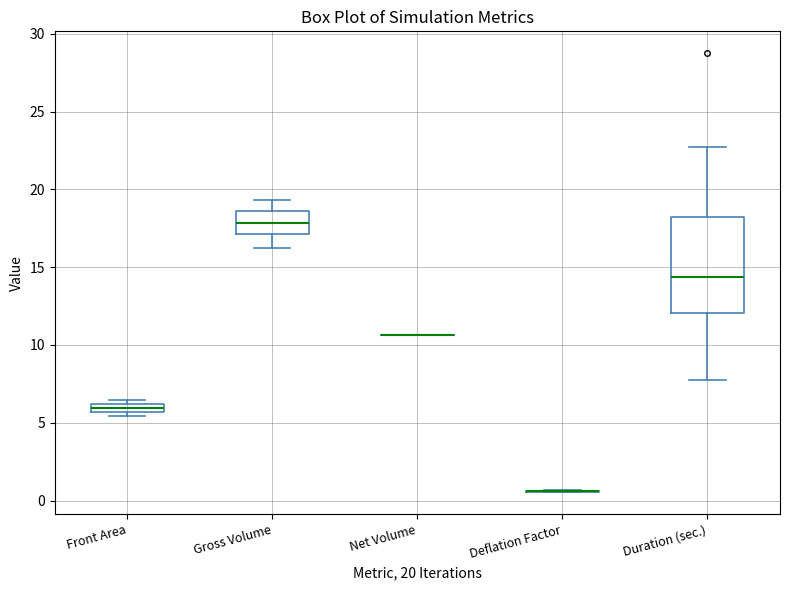

Comparing the boxes themselves (not the whiskers), which one is the tallest?

Duration (sec.)